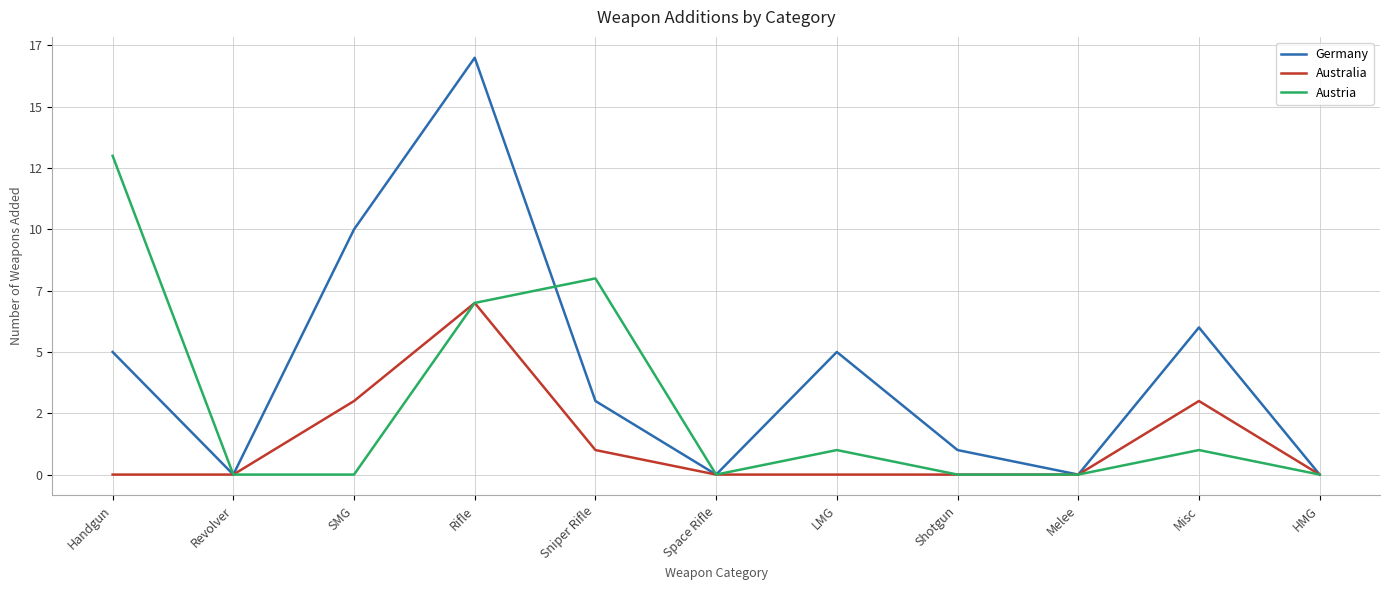

Where is the first local maximum for Germany?

Rifle